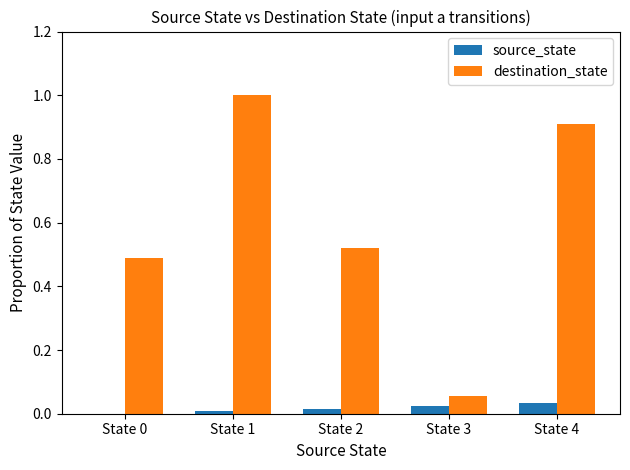

How many data points does each series have?

5